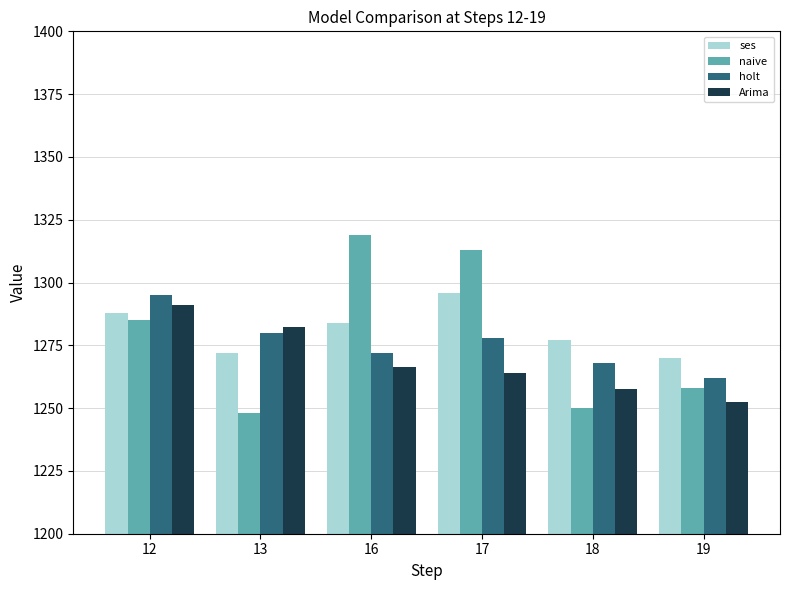

What is the difference between the highest and lowest values at 18?

27.0